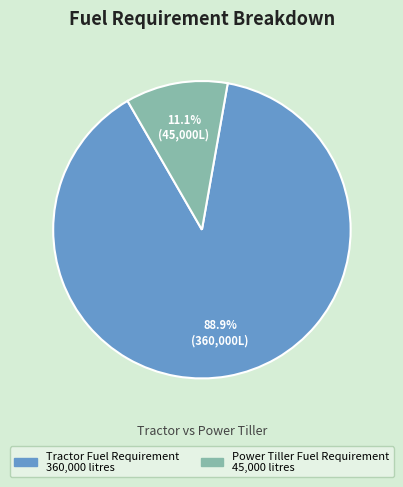

To the nearest percent, what is the combined percentage of Tractor Fuel Requirement and Power Tiller Fuel Requirement?

100%